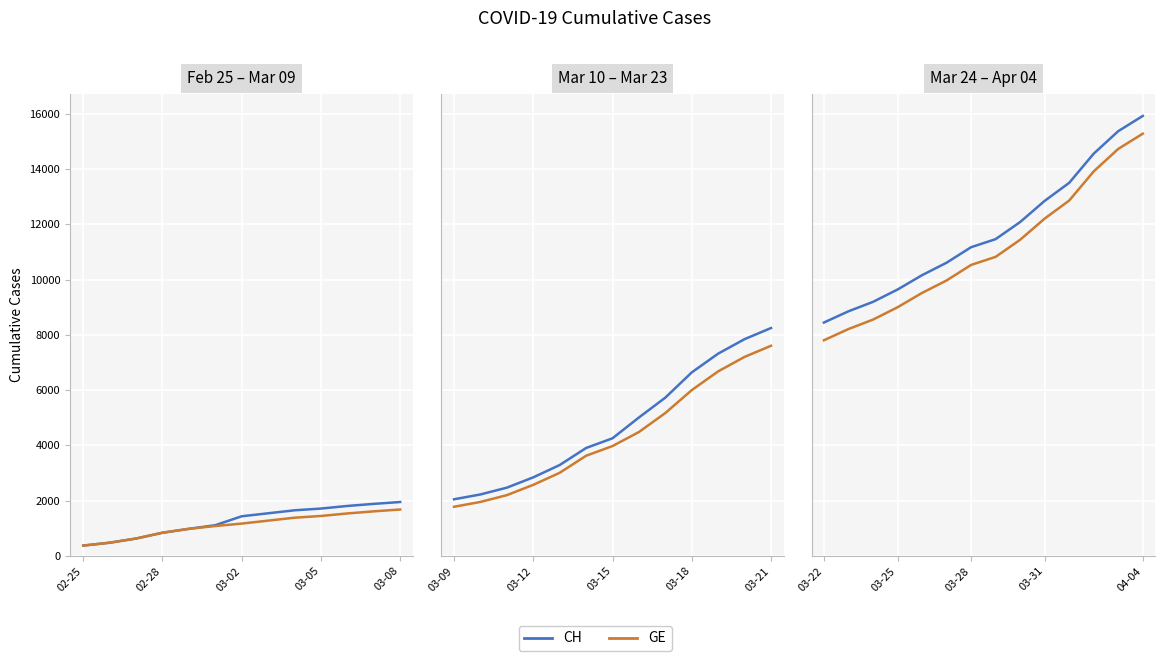

What is the maximum value shown in the chart?

15926